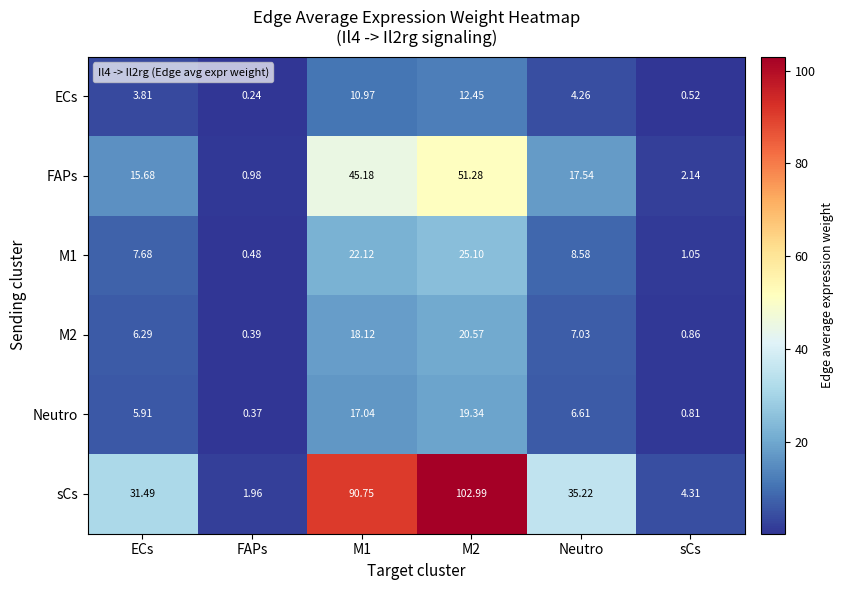

At which category is the sum across all series the highest?

M2